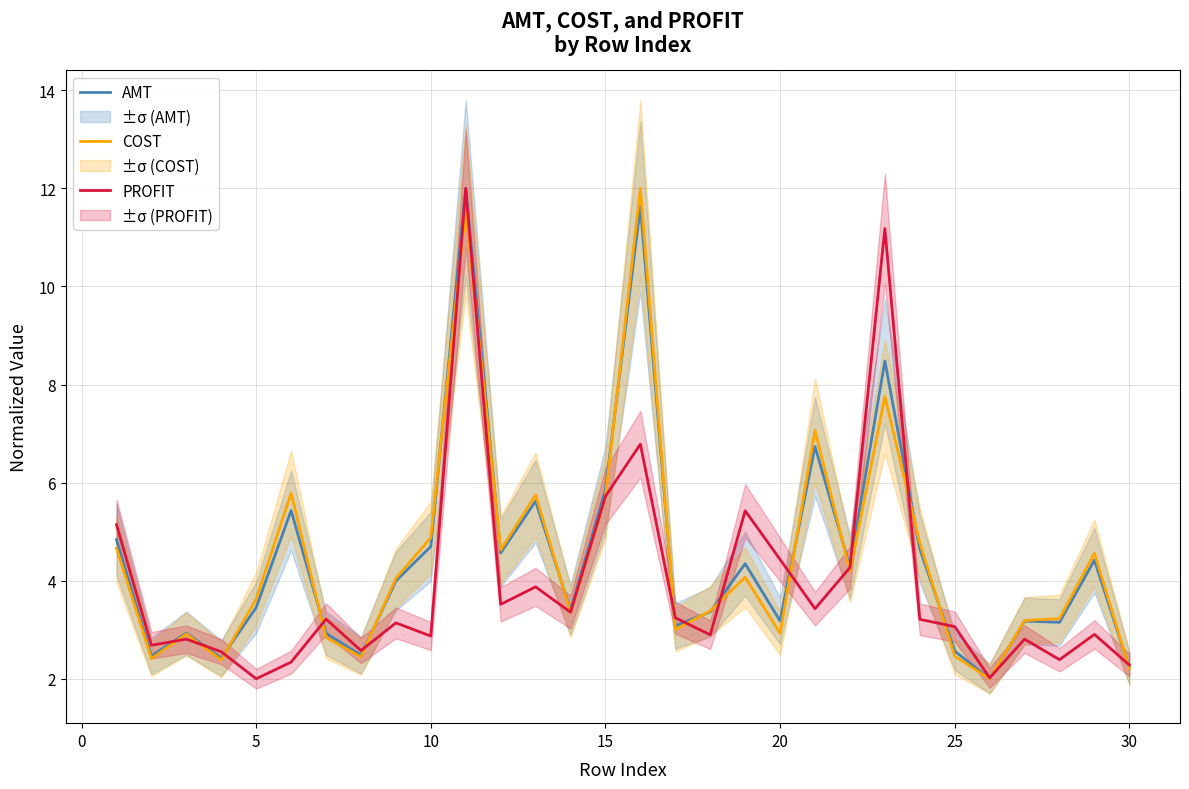

How many interior local valleys does the COST series have?

9